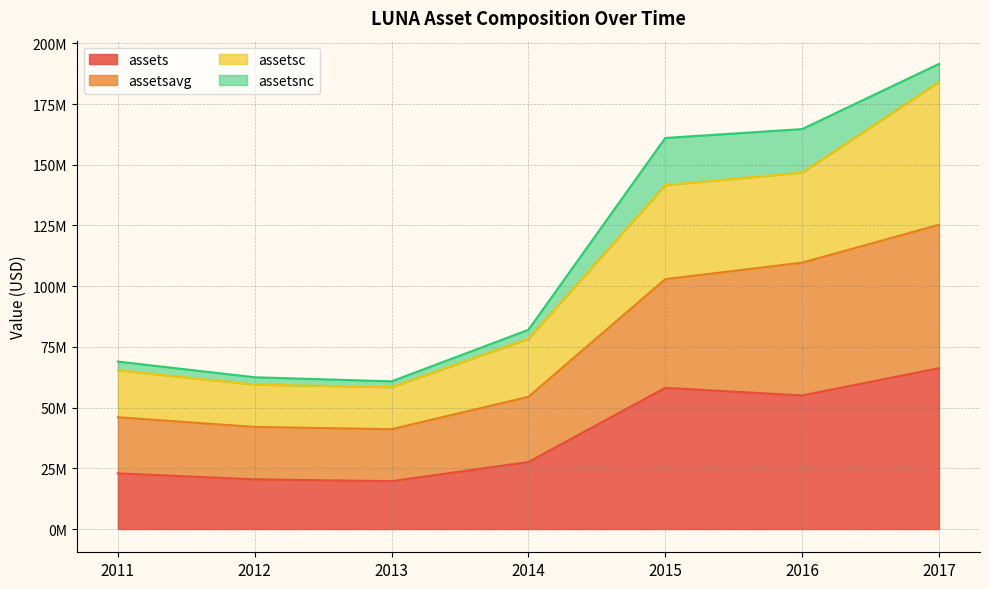

True or false: assetsavg and assets cross at least once.

False